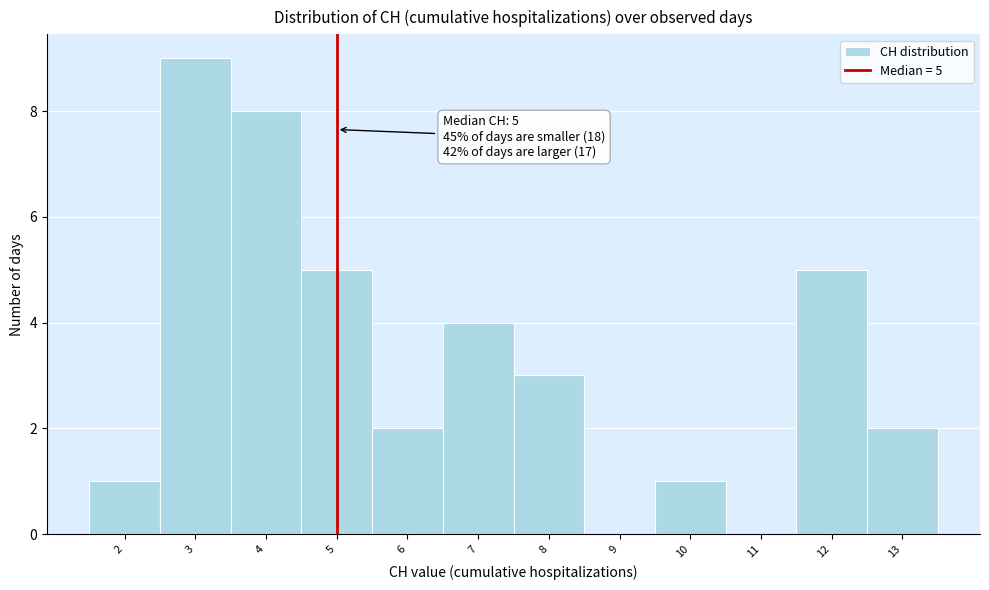

Which range on the x-axis has the tallest bar?

2.5 to 3.5